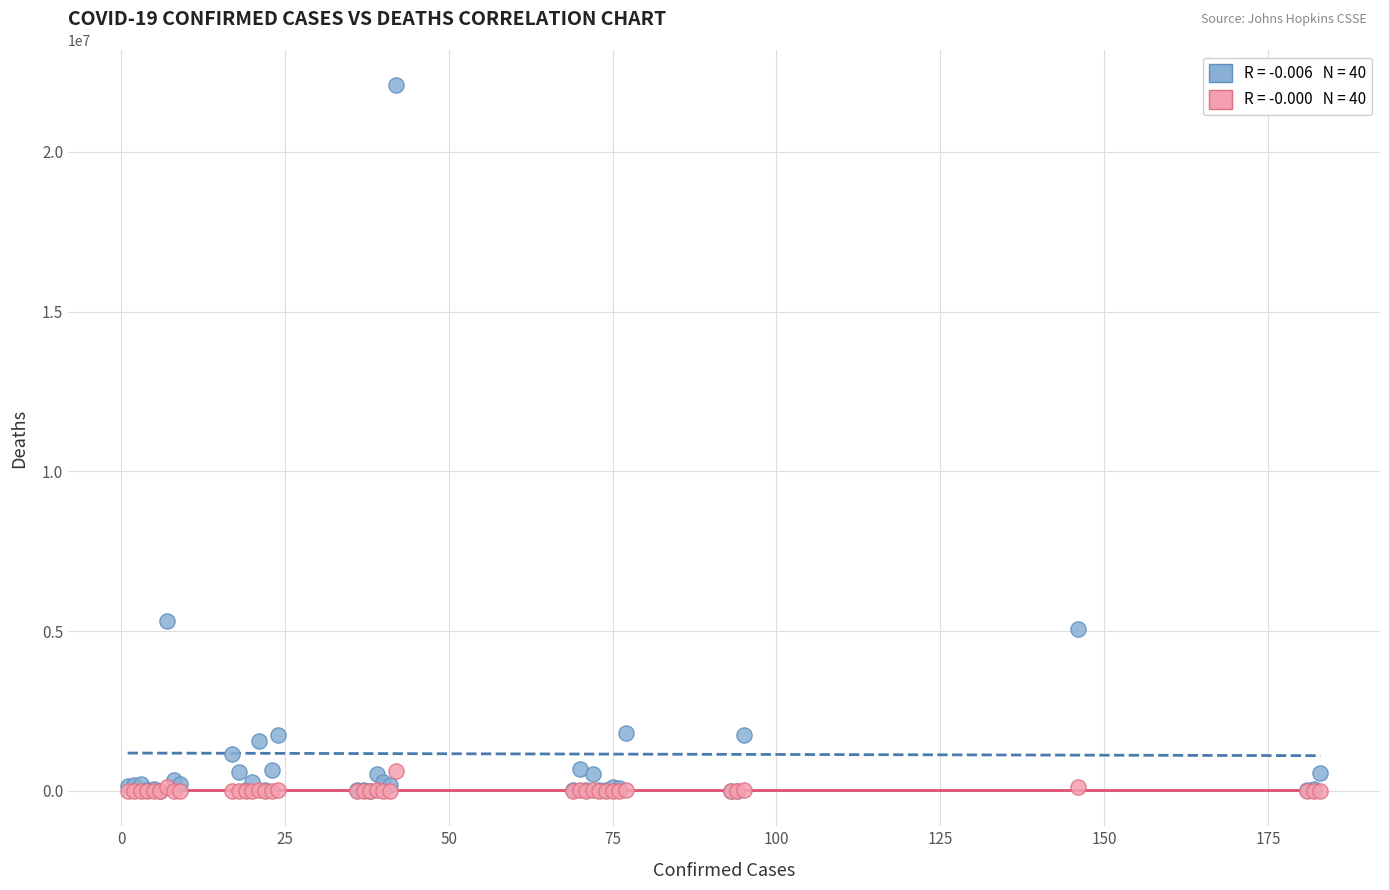

Across all series, what Y value is closest to 11042376?

5328416